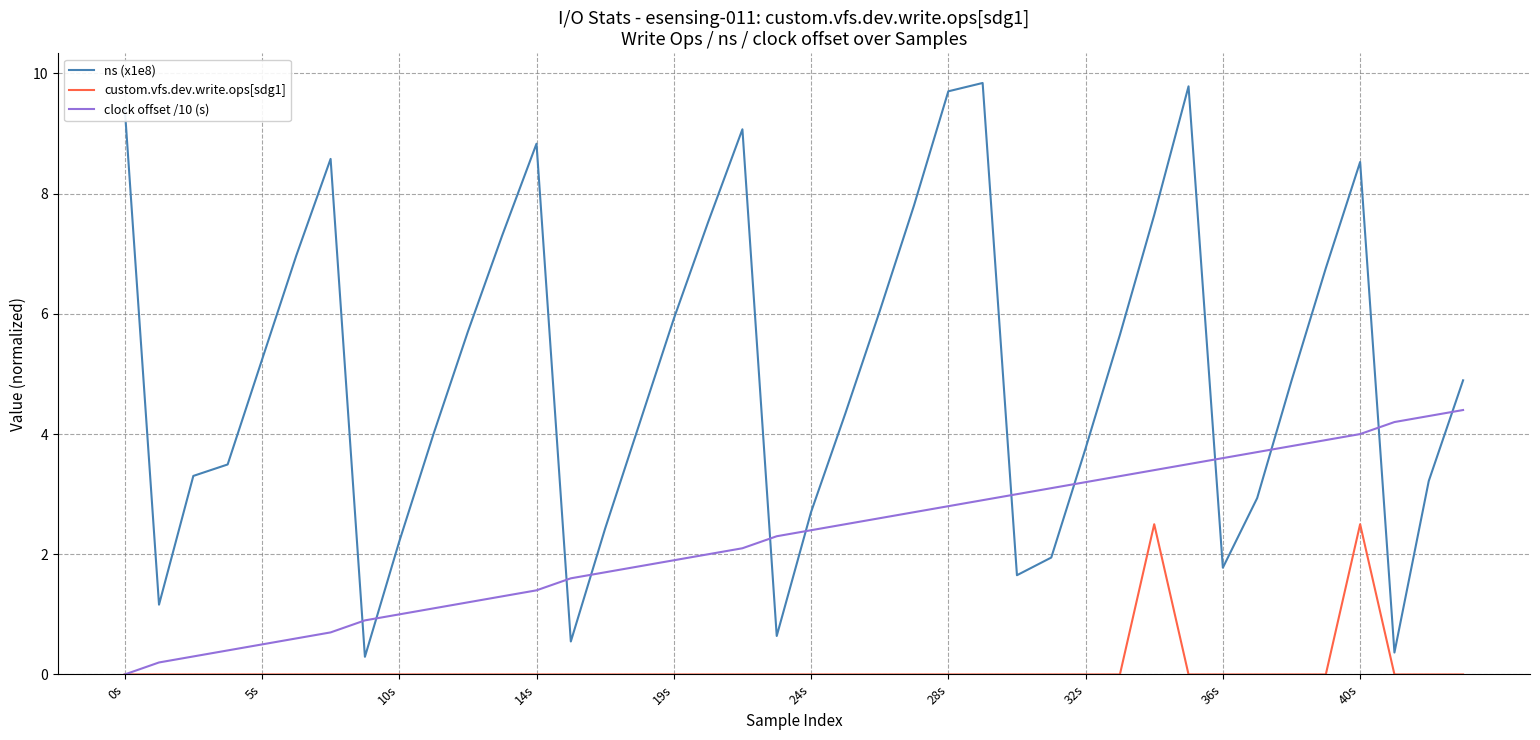

Which series has the widest spread of values?

ns (x1e8)